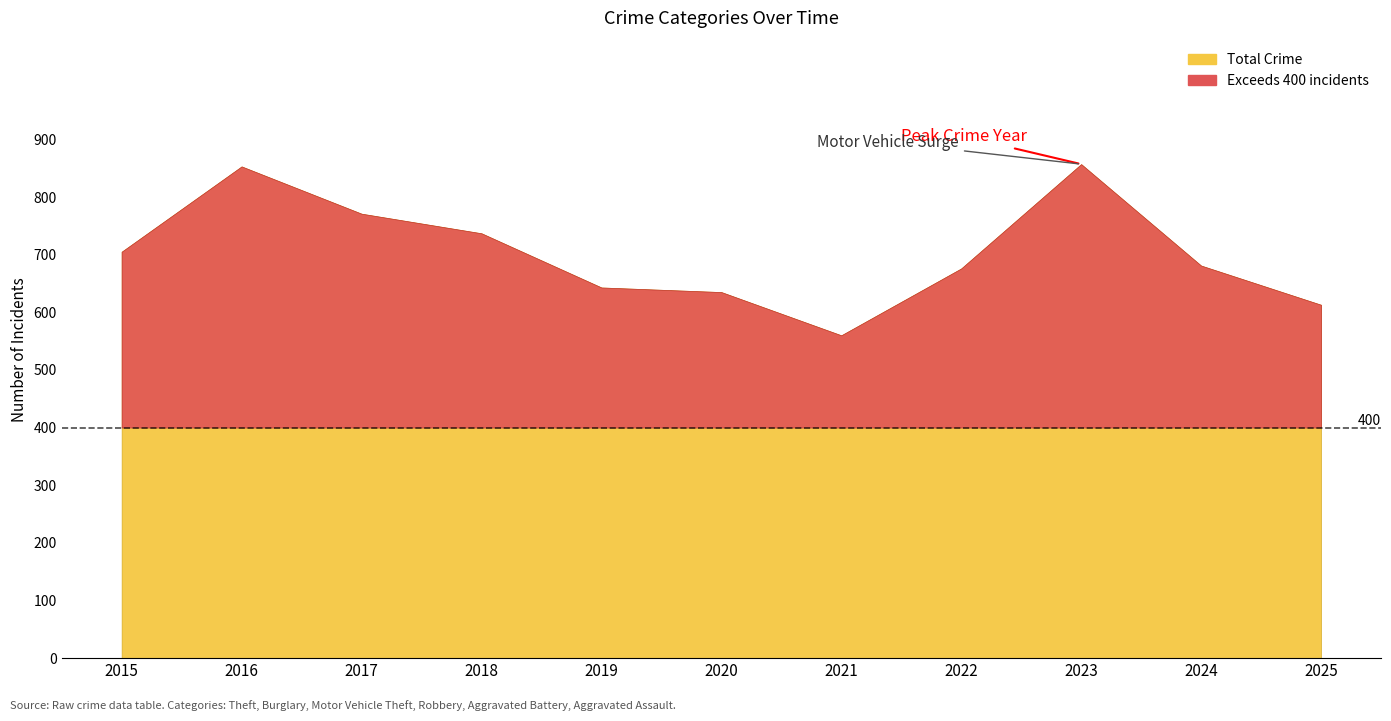

Where is the first local minimum for Robbery?

2021